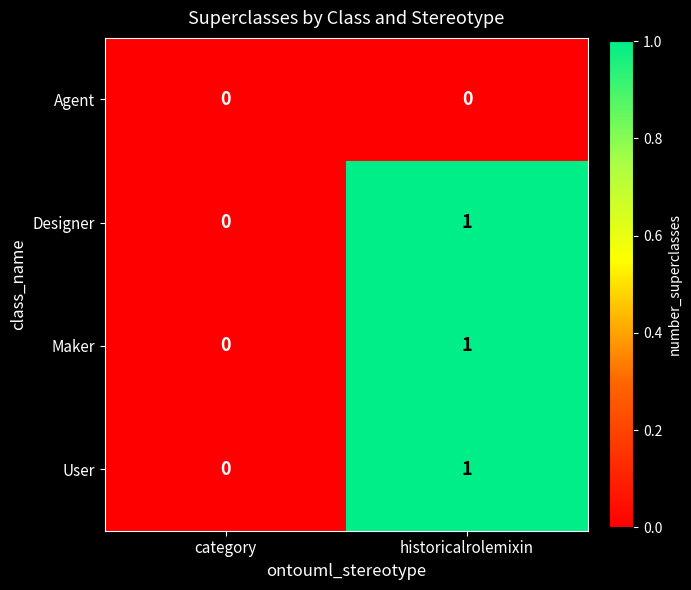

How many categories are shown in the chart?

2